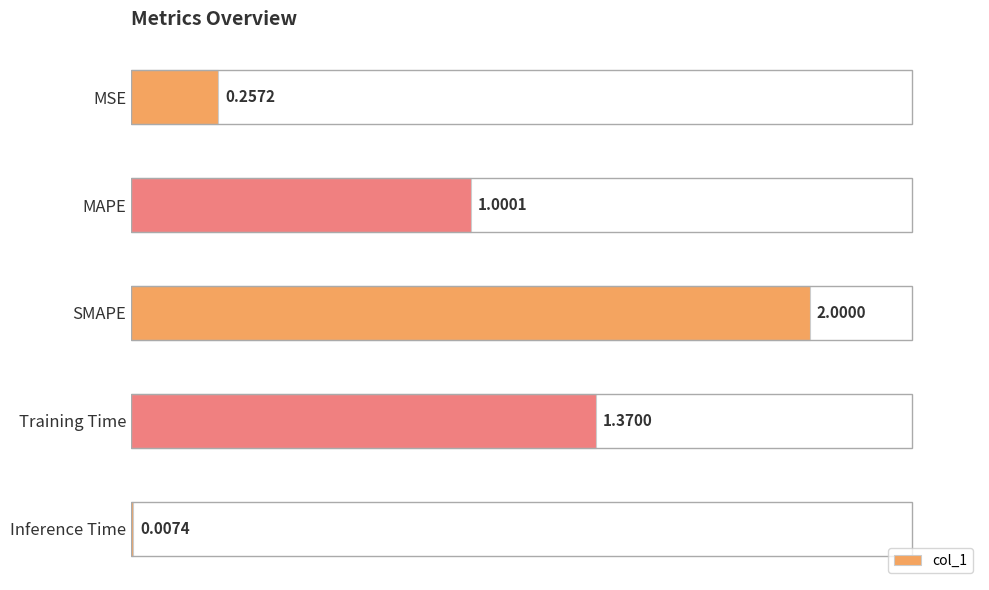

Between MSE and Inference Time, which is larger?

MSE